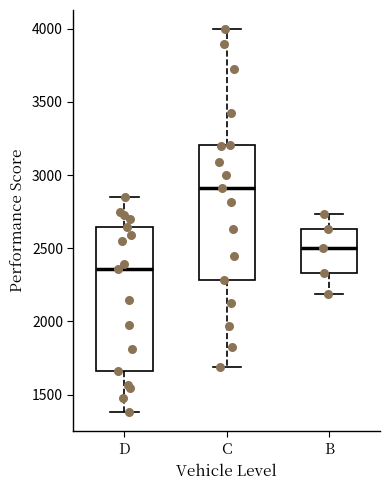

Where does the lower whisker of the box for C end on the y-axis? The values are not printed on the chart, so give them approximately, as read against the axis.

1700